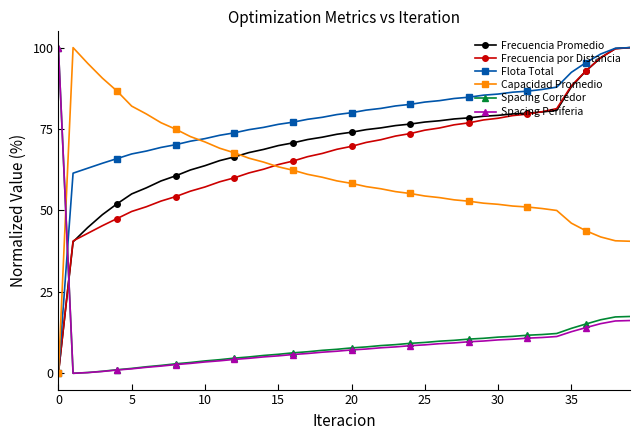

What is the maximum value shown in the chart?

100.0